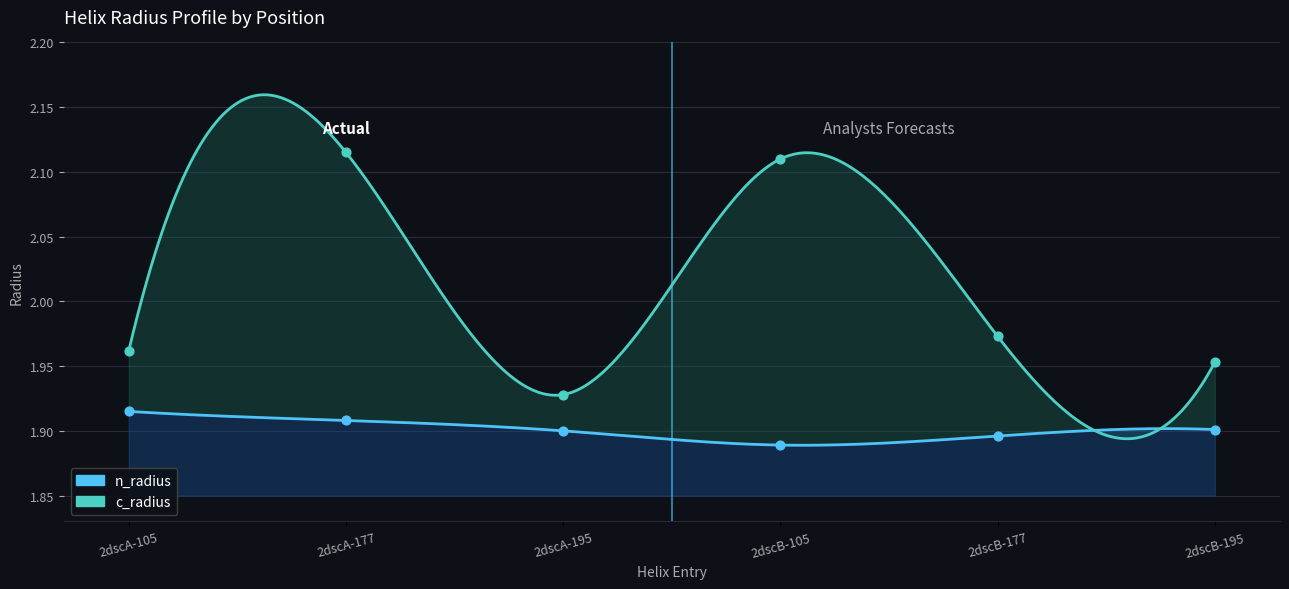

Which series has the largest total across all categories?

c_radius